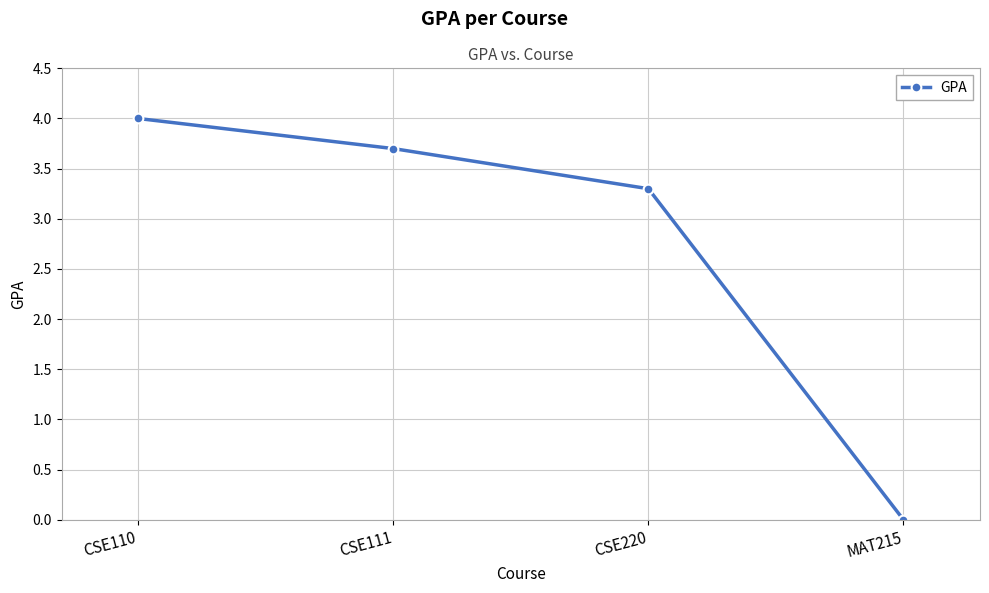

How many categories are shown in the chart?

4